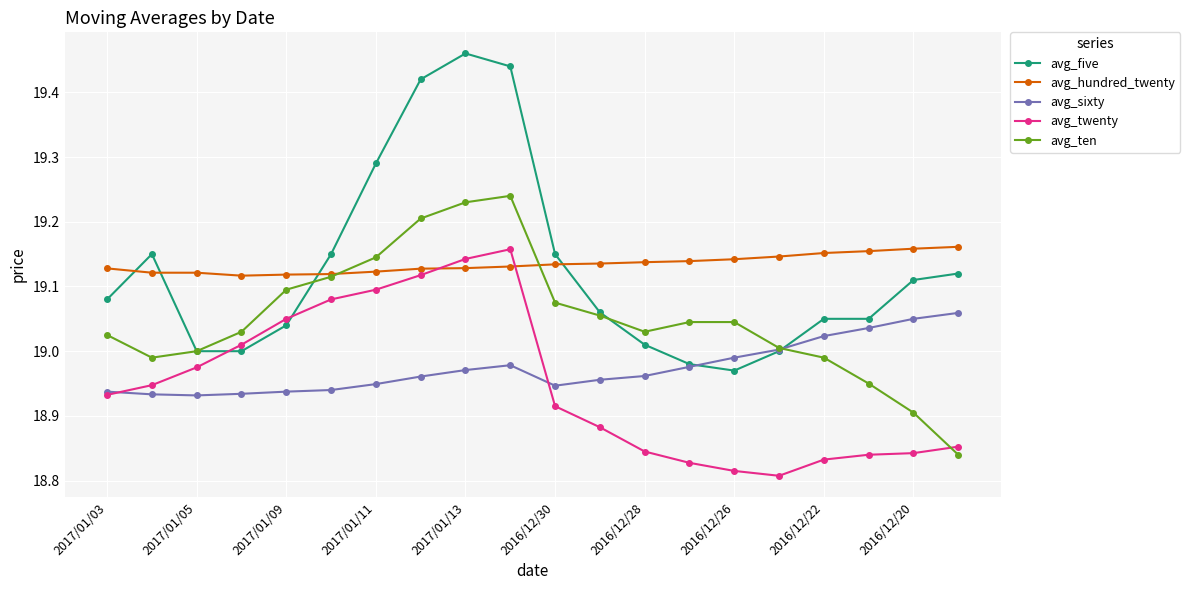

Is this an area chart (filled region under the line)?

No